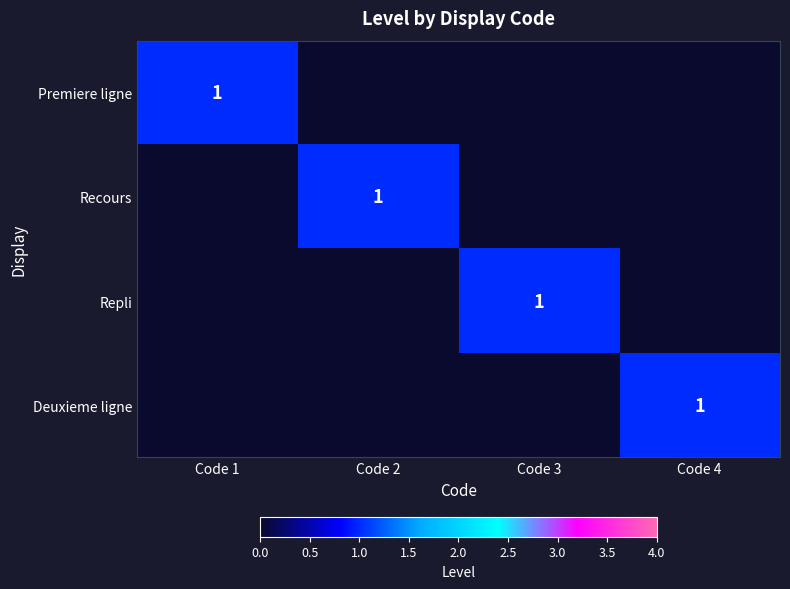

True or false: Premiere ligne has a value of 2 at Code 1.

False